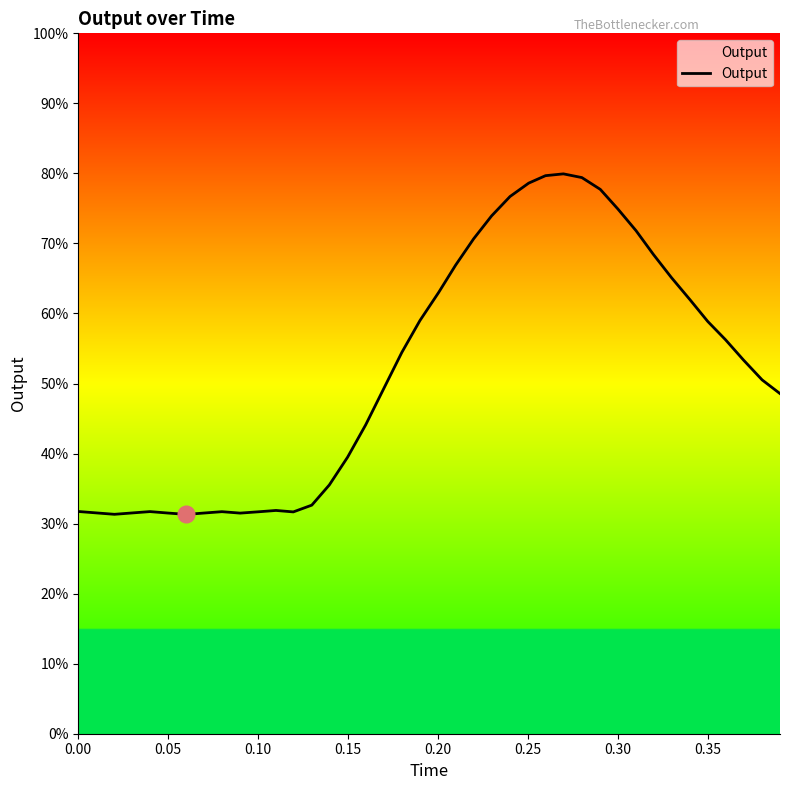

Does the chart have visible grid lines?

No